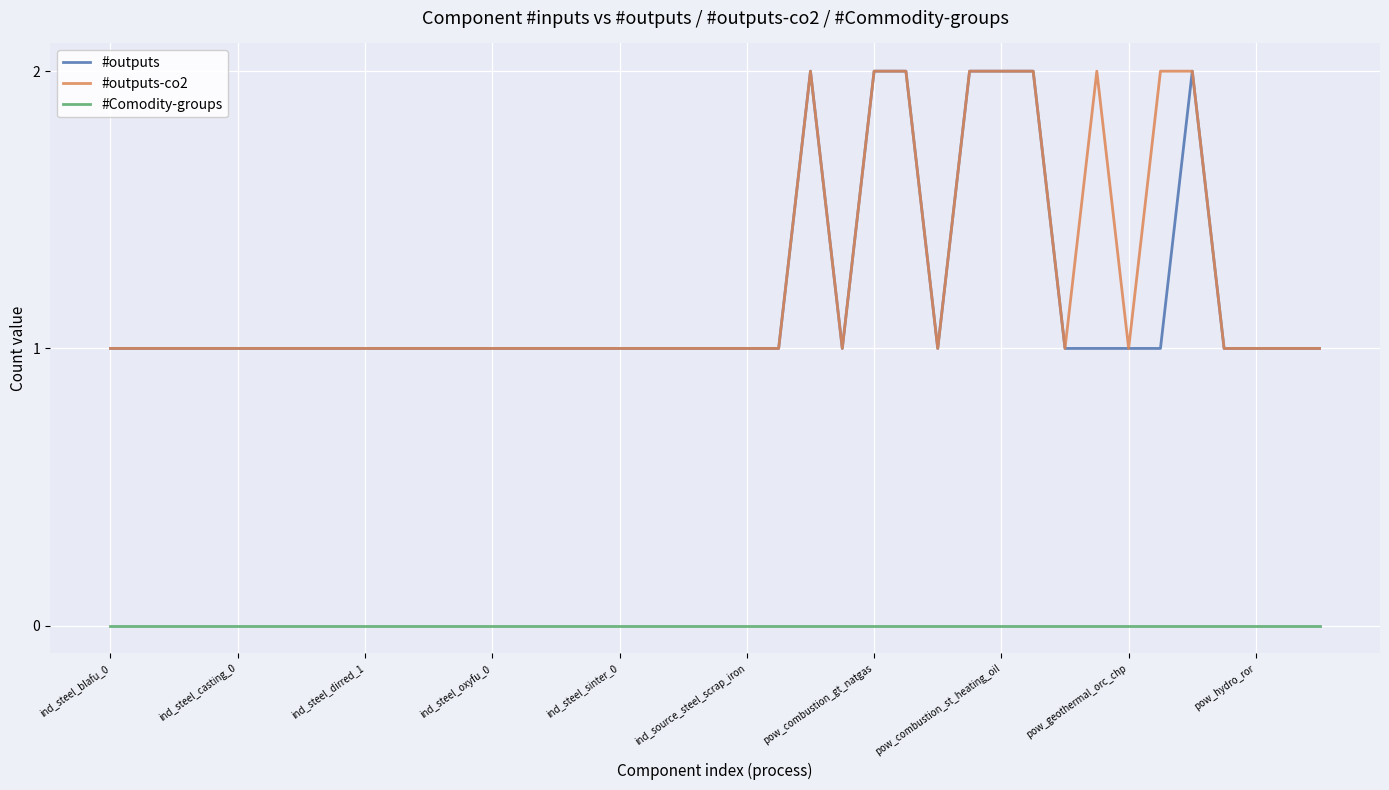

True or false: #outputs-co2 and #Comodity-groups cross at least once.

False